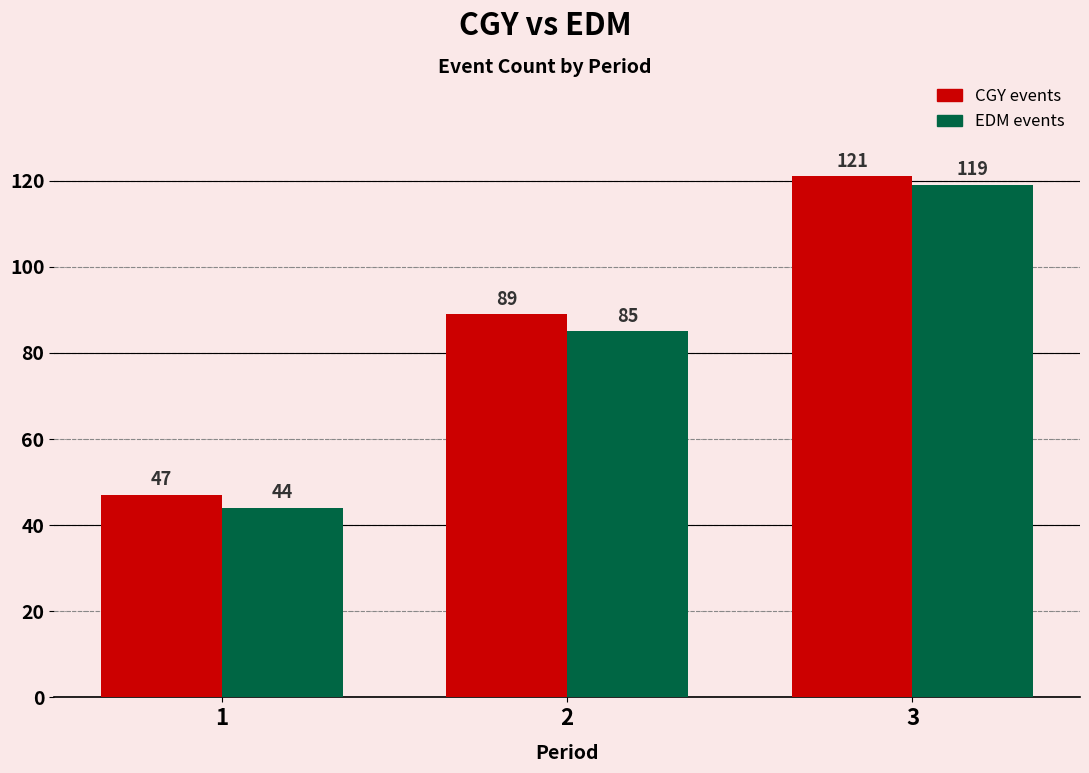

At which label does CGY events reach its peak?

3